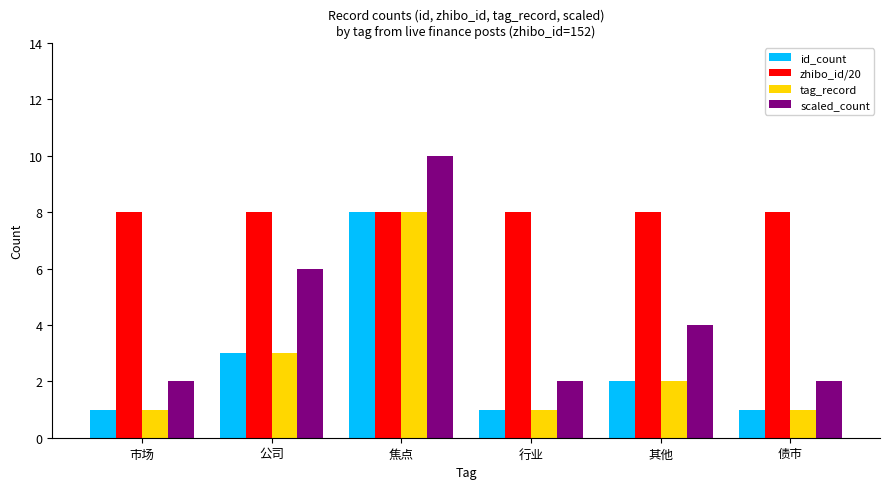

What position from the right is 焦点?

4